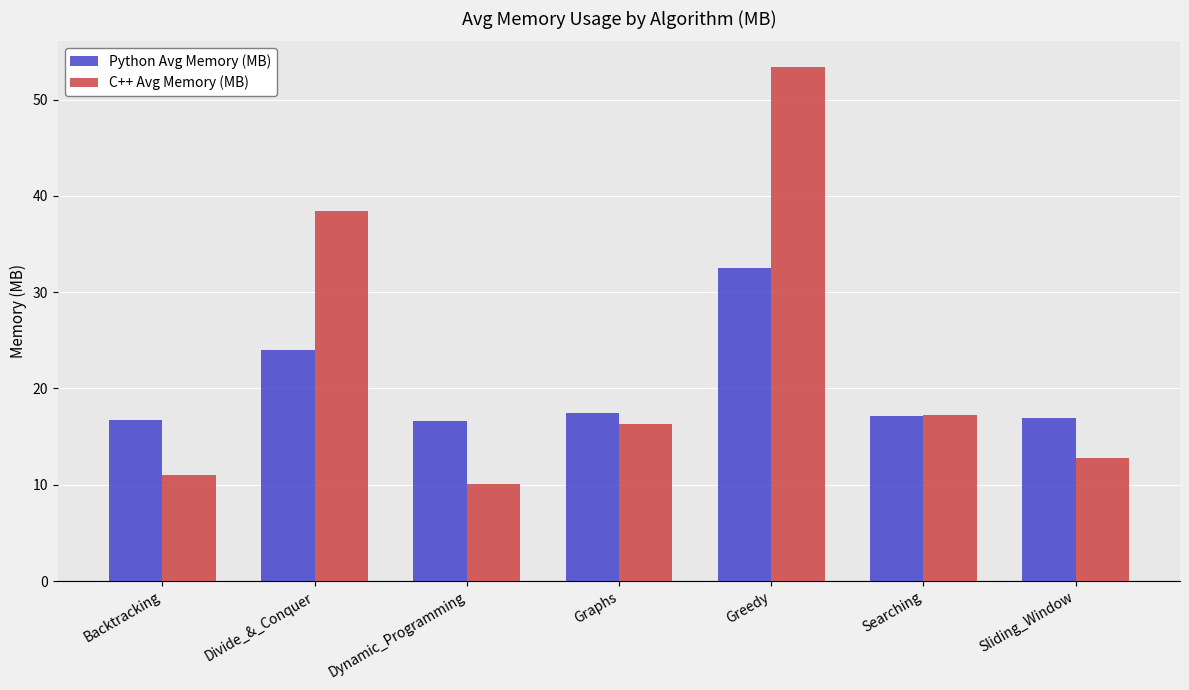

What is the difference between the C++ Avg Memory (MB) values at Divide_&_Conquer and Searching?

21.1